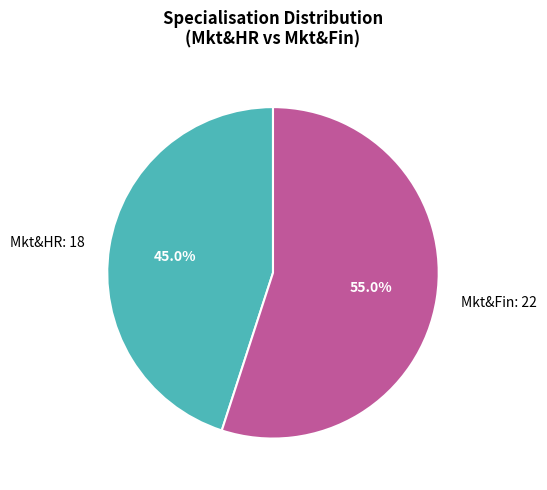

Is Mkt&HR the majority of the pie?

No